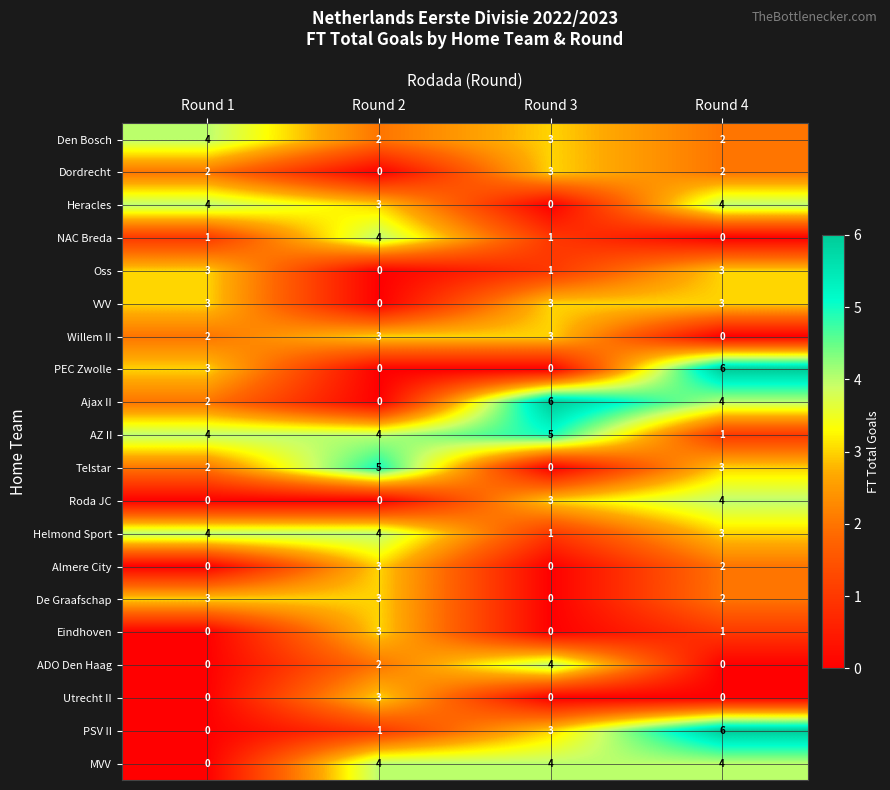

Where is Heracles nearest to the value 2?

Round 2